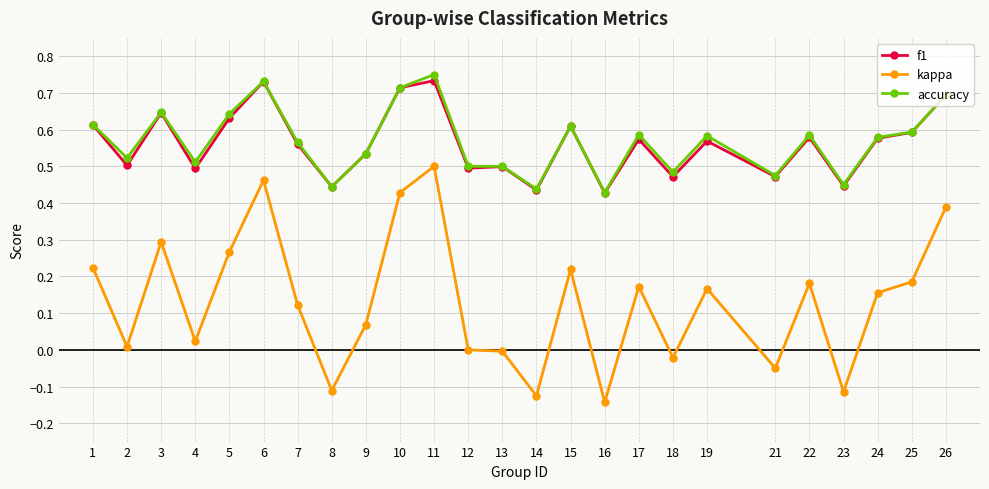

Which label corresponds to the largest value in the chart?

11